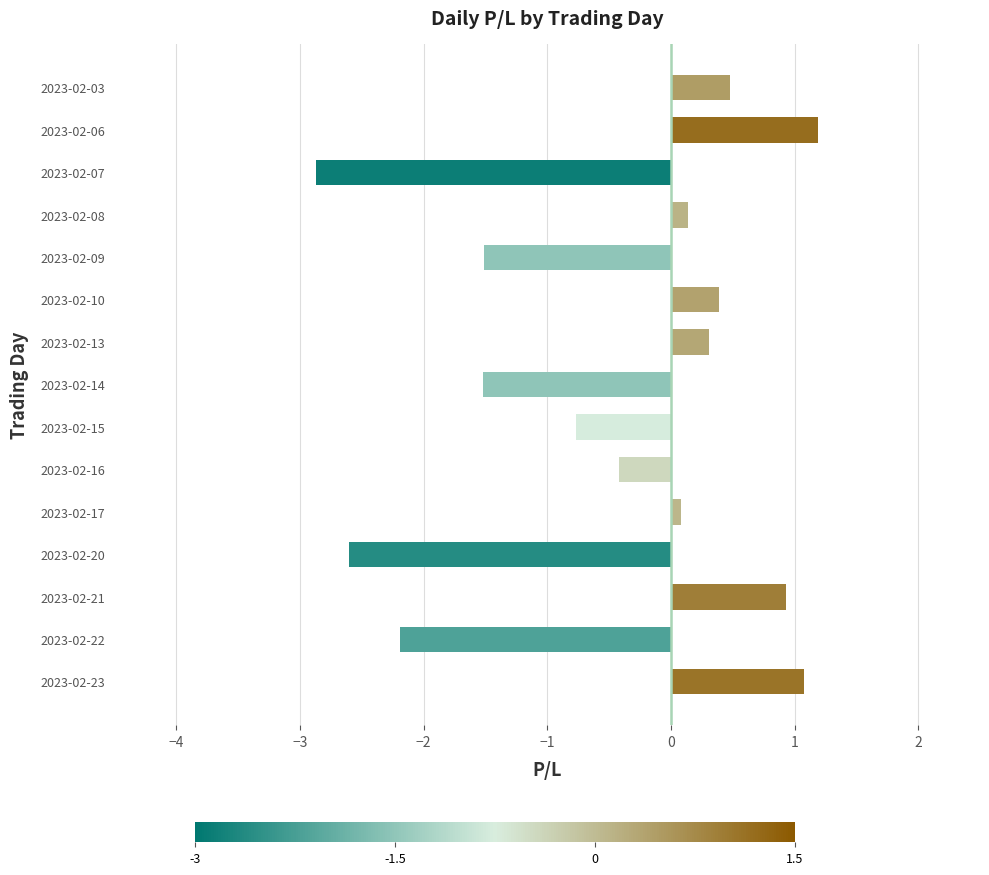

At which category does the chart reach its peak across all series?

2023-02-06